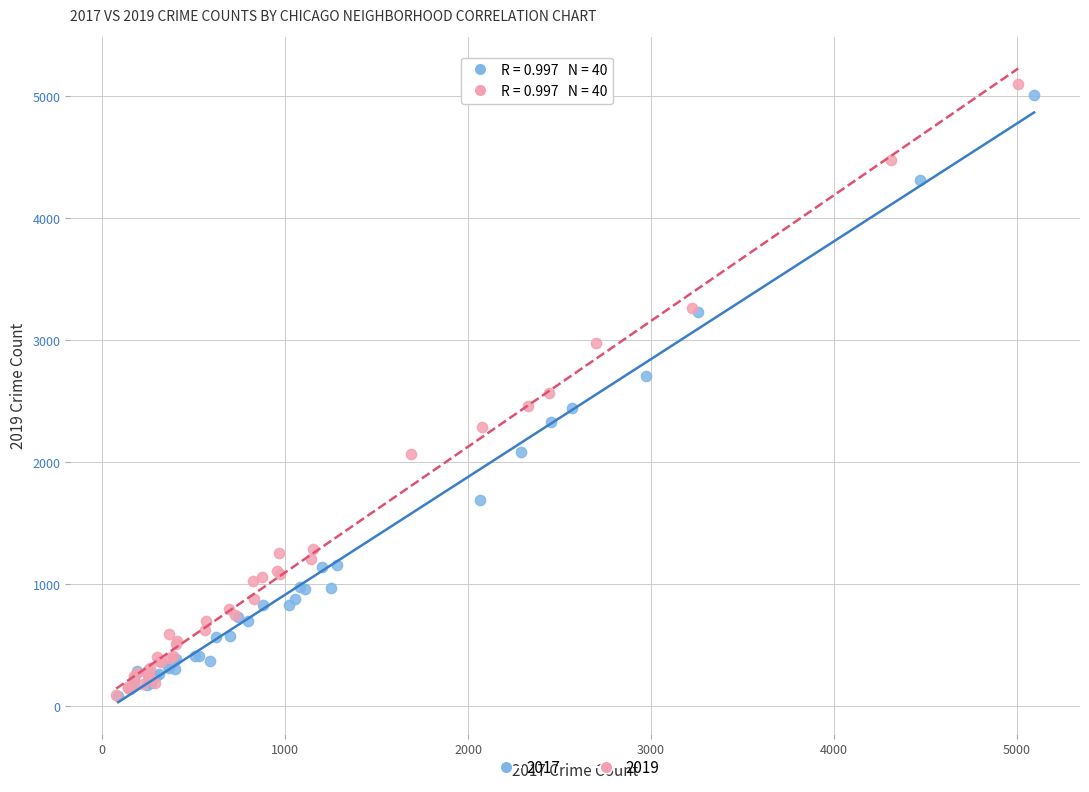

Which series has the largest Y range (max minus min)?

2019